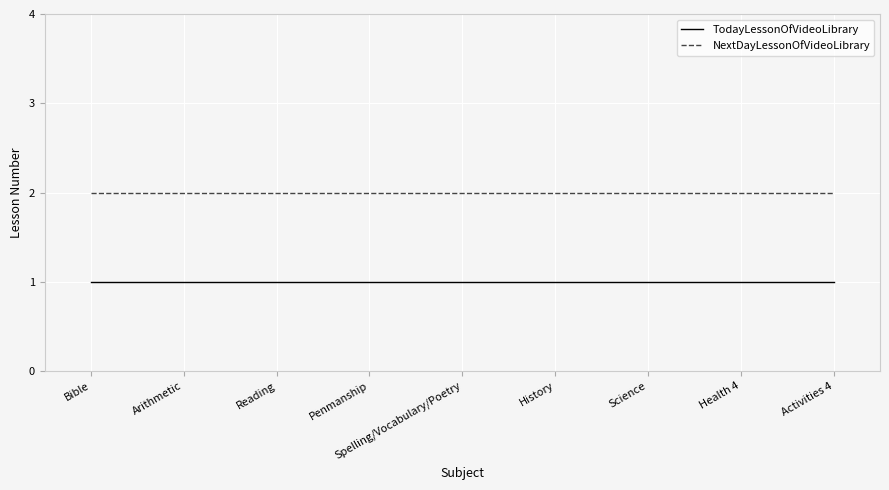

What position from the right is Health 4?

2